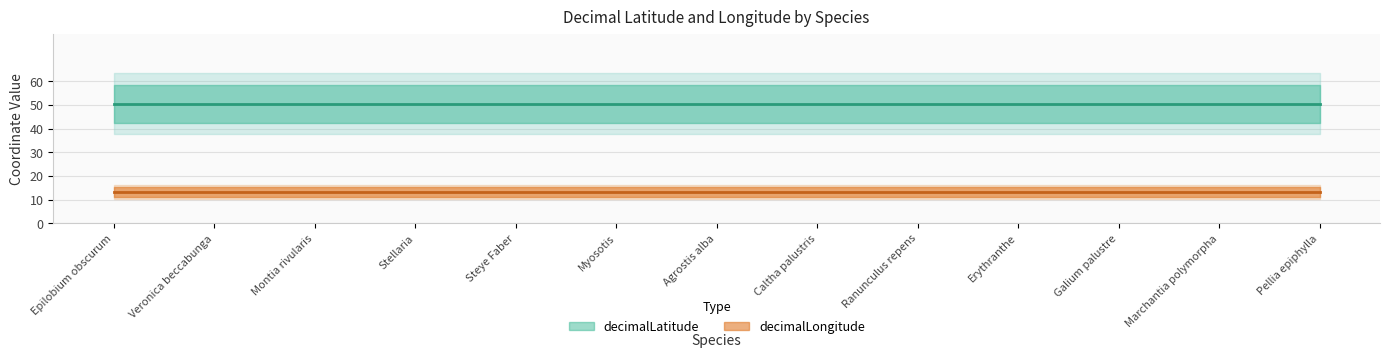

True or false: decimalLongitude and decimalLatitude cross at least once.

False